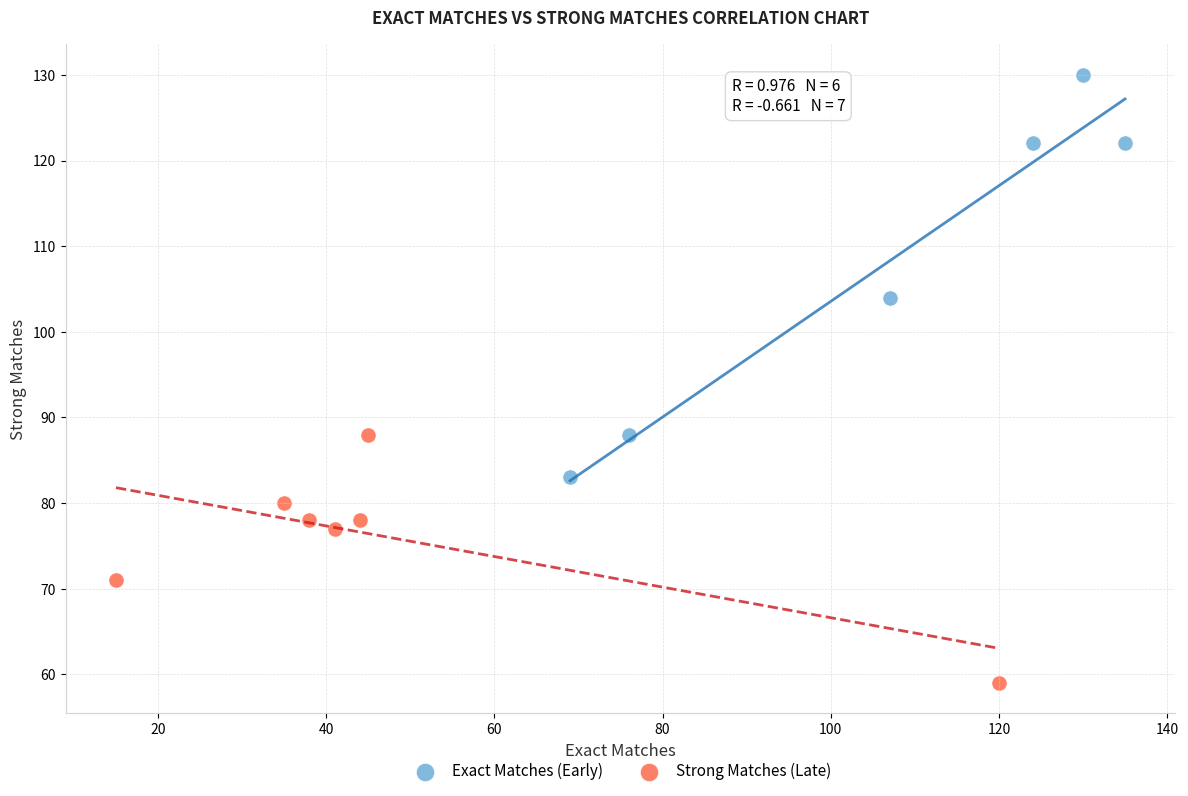

Which series has the largest Y range (max minus min)?

Exact Matches (Early)